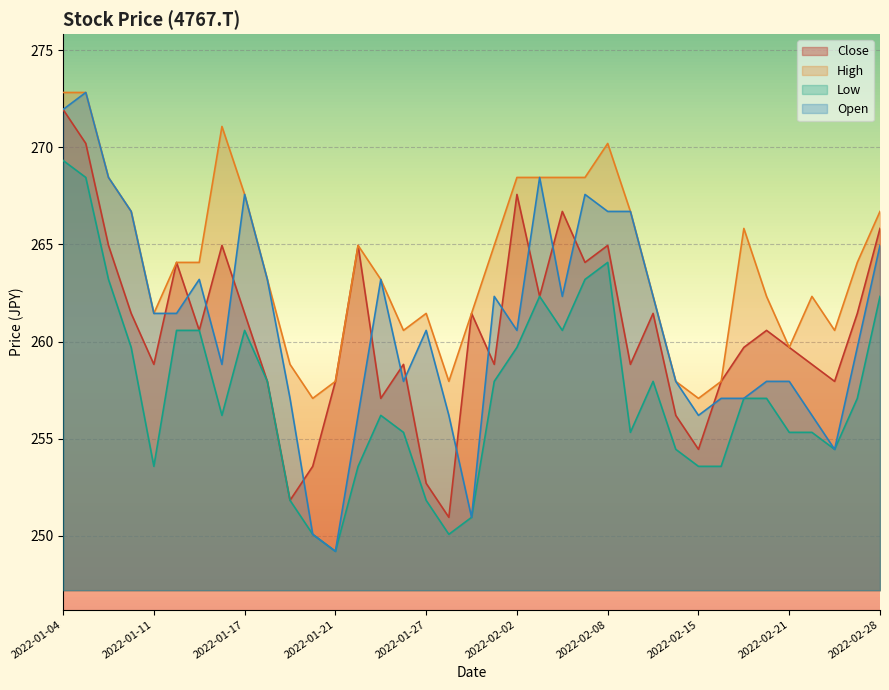

How many lines are shown in the chart?

4